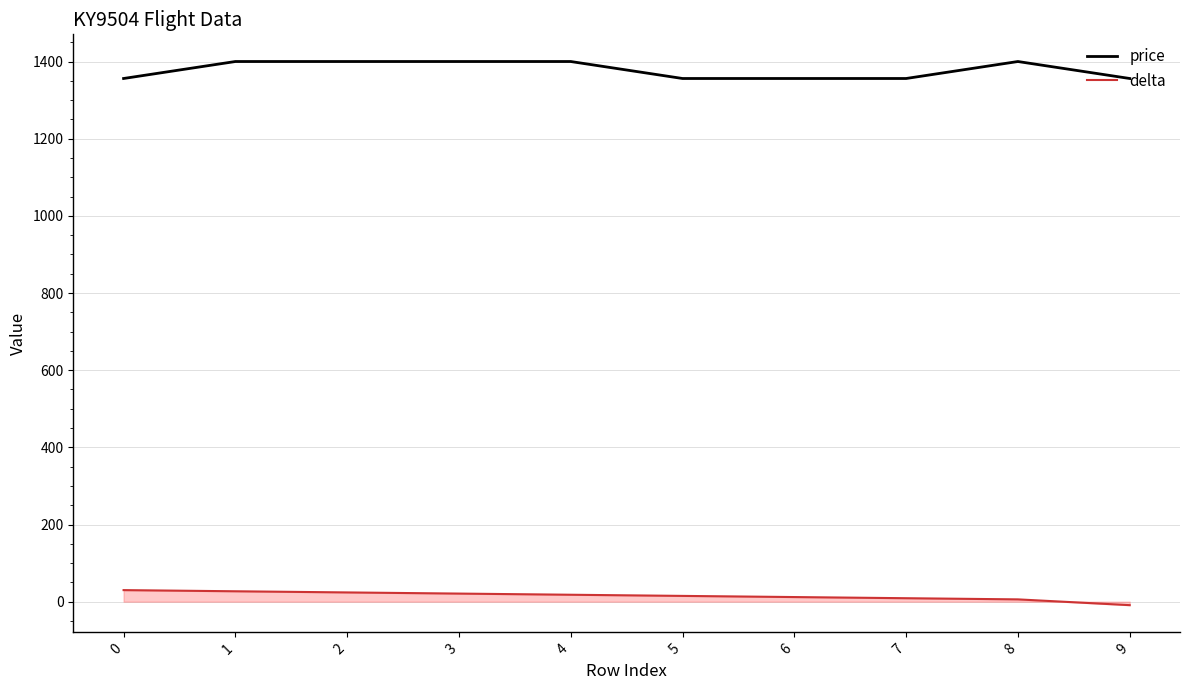

List the series in order of their overall mean, highest first.

price, delta